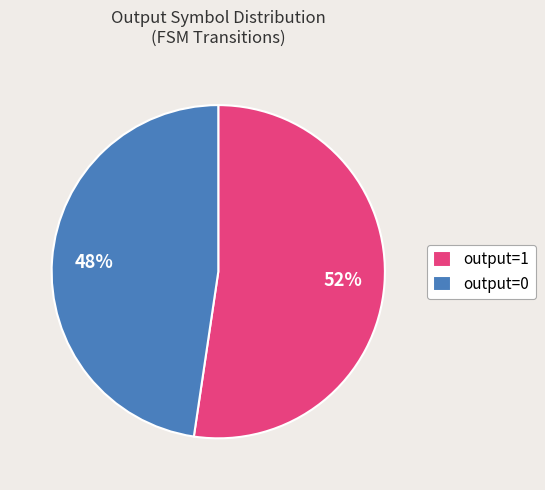

To the nearest percent, what percentage of the pie is output=1?

52%